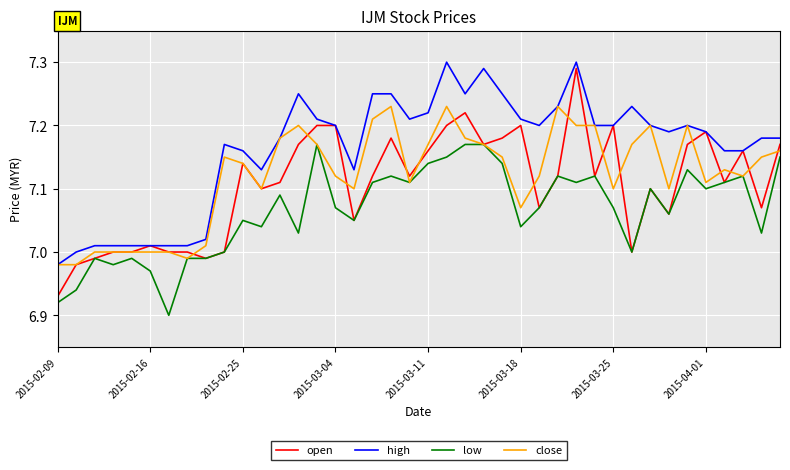

True or false: low and high cross at least once.

False